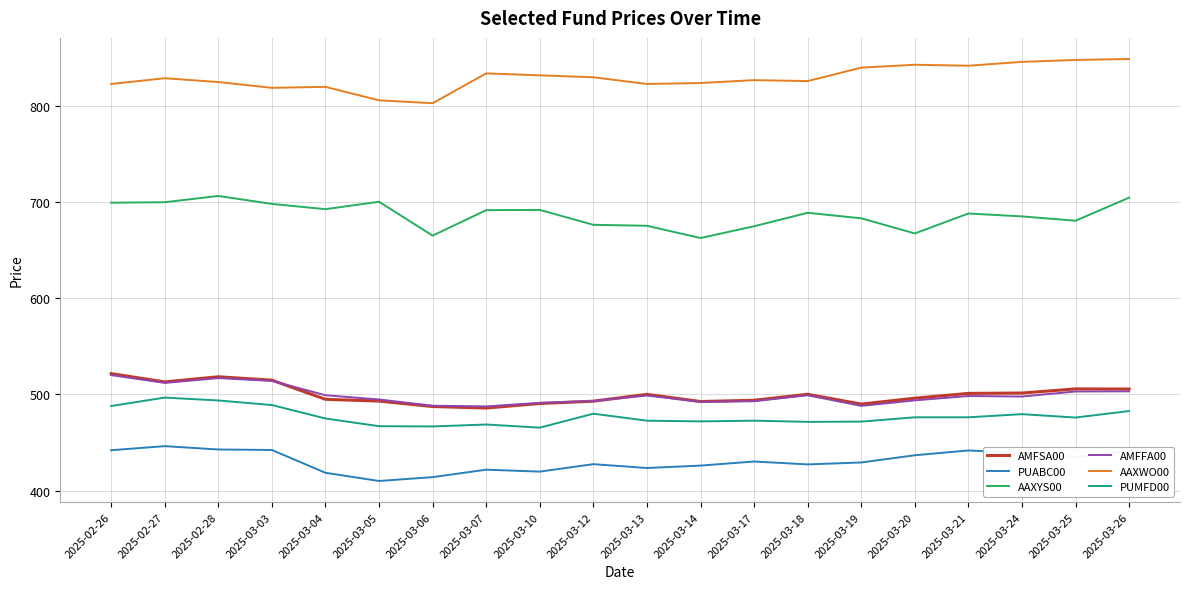

Is the value of PUABC00 at 2025-03-26 greater than the value of PUMFD00 at 2025-03-14?

No